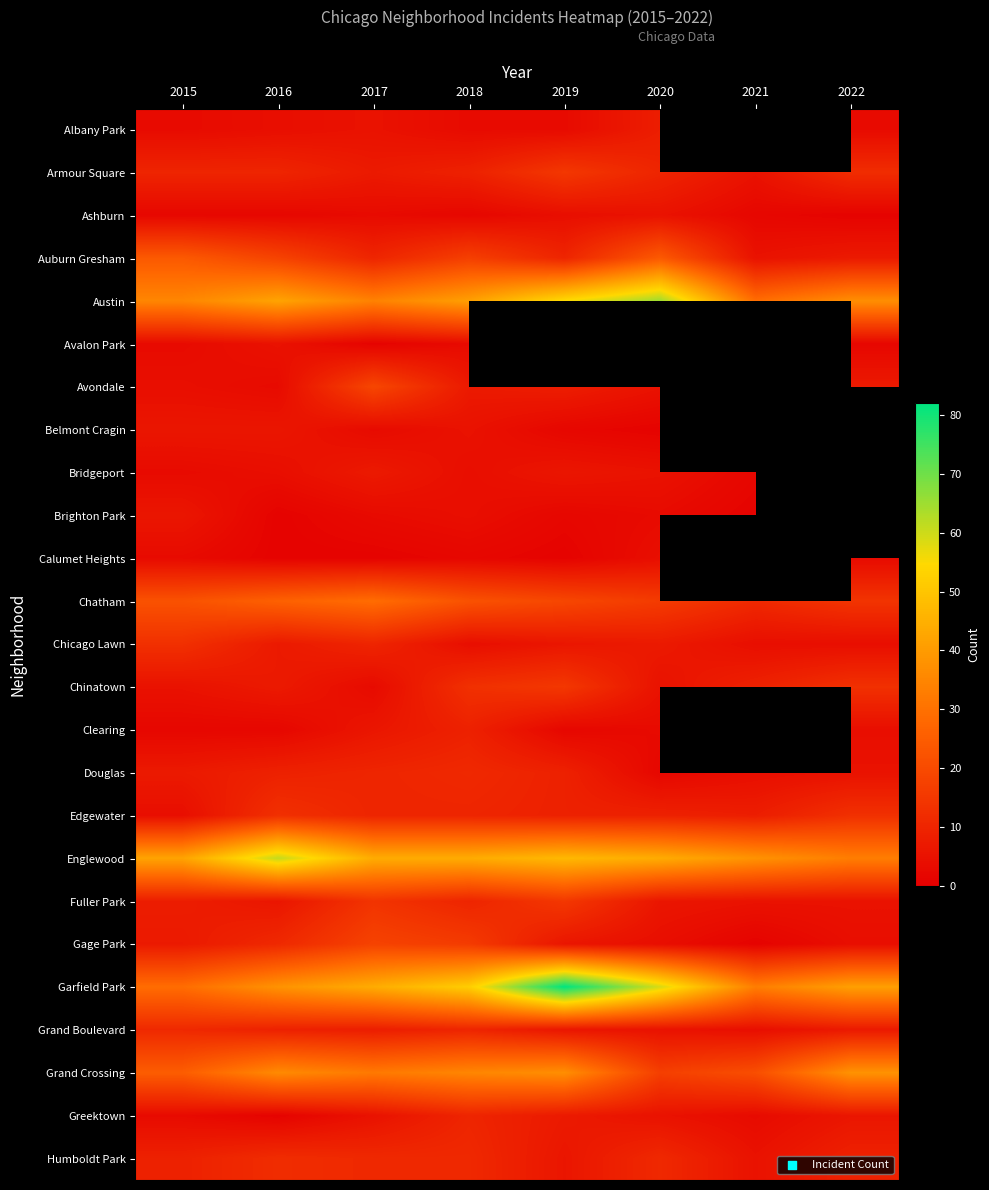

What is the average value of the Bridgeport series?

4.0